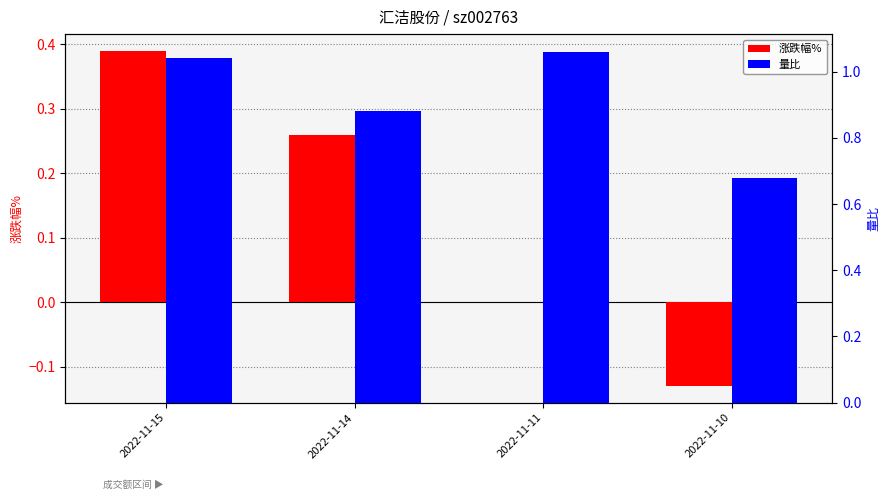

How many 量比 values are between 0 and 1?

2